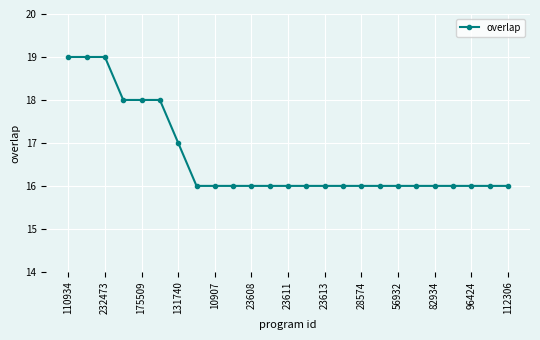

What is the value of the 1st point from the left?

19